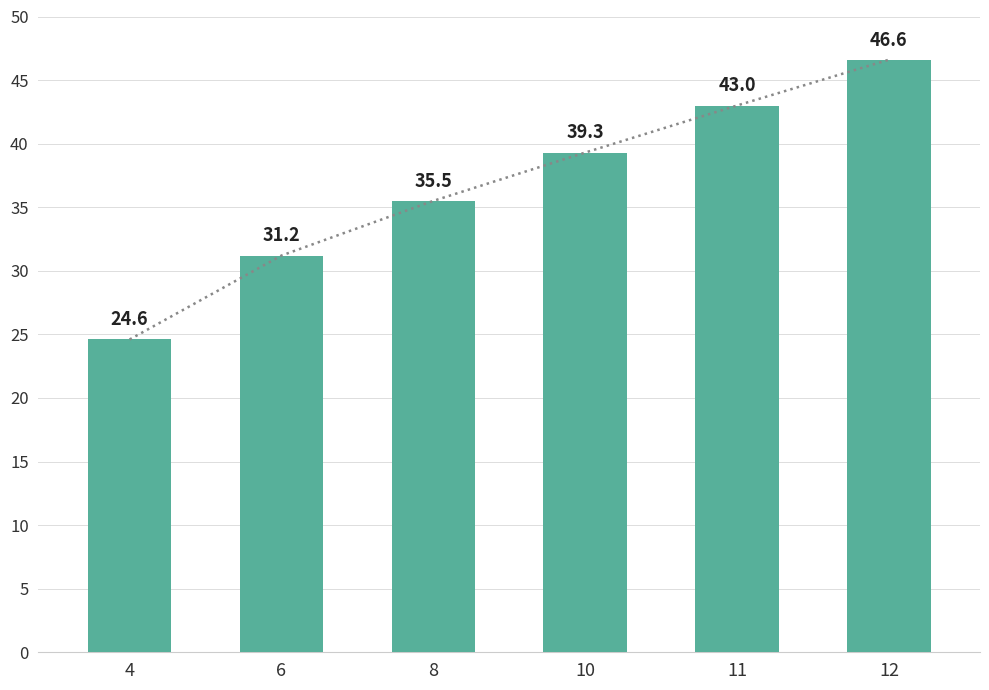

Rank the categories by value from lowest to highest.

4, 6, 8, 10, 11, 12